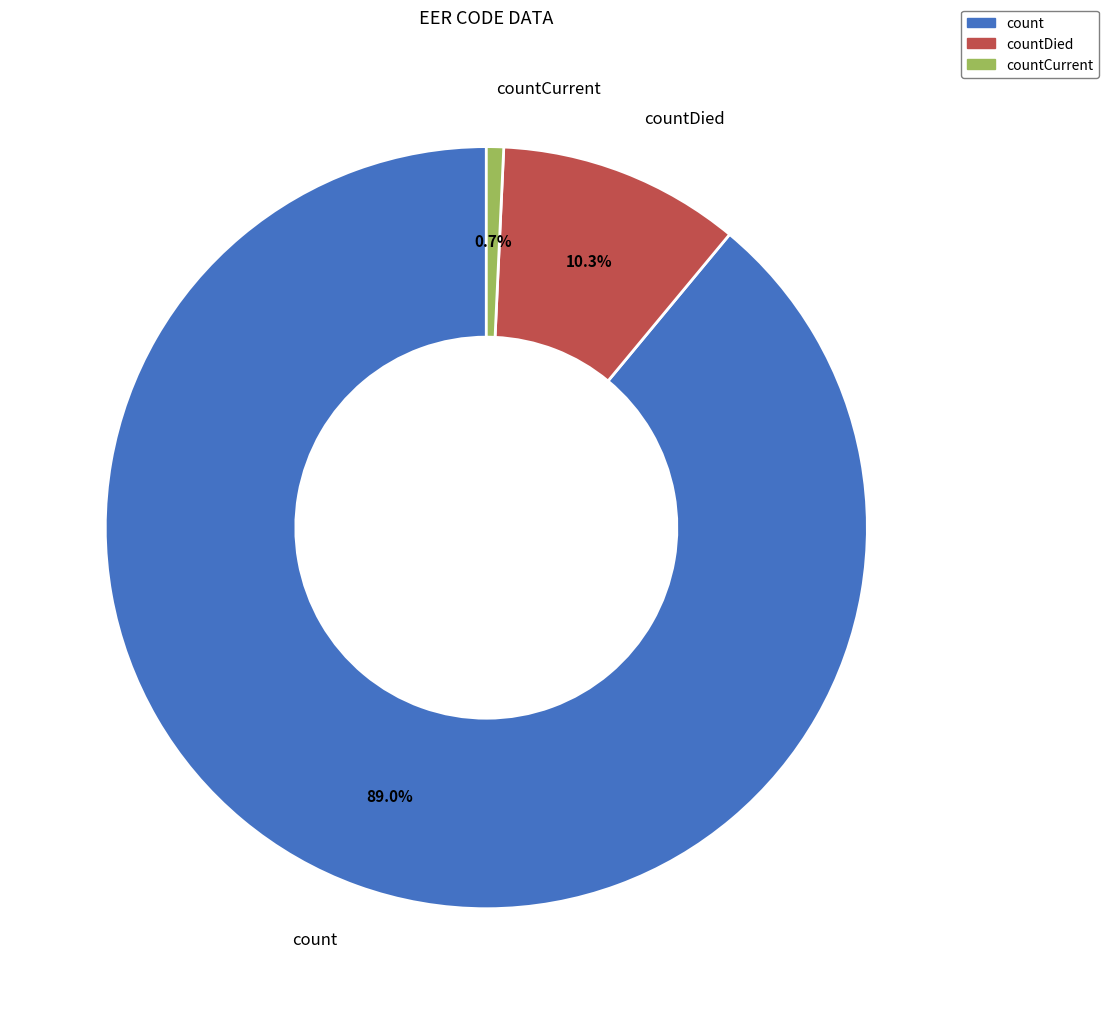

Is count the majority of the pie?

Yes